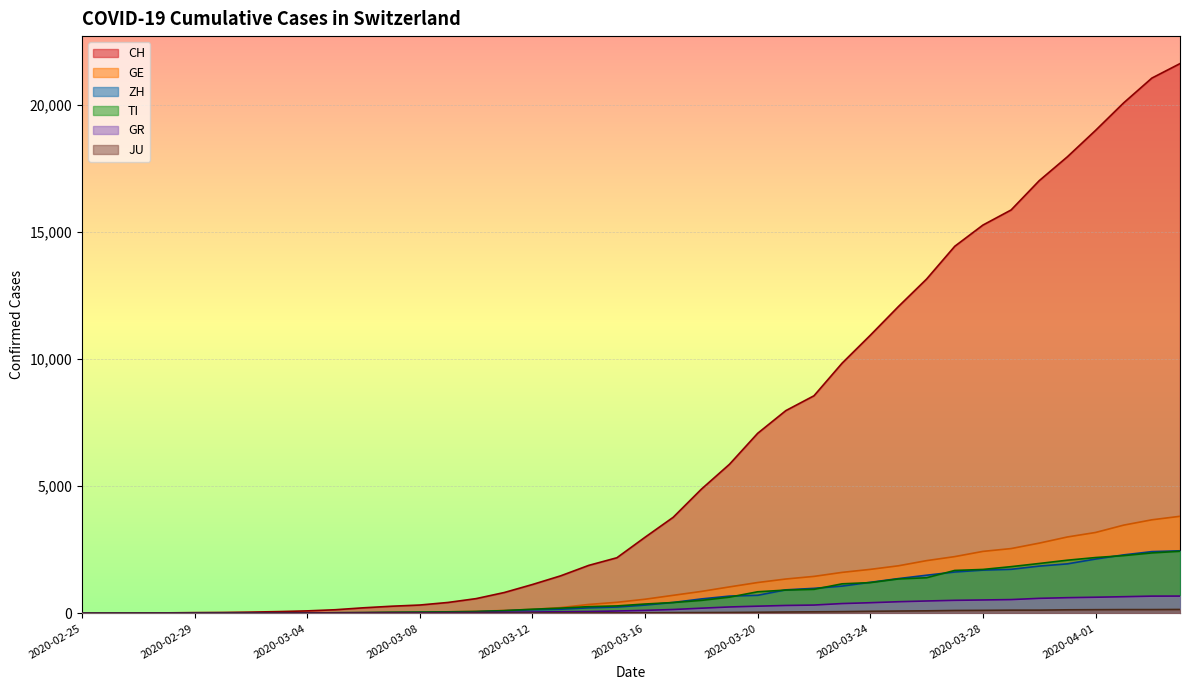

The value of GE at 2020-03-17 is 710. True or false?

True